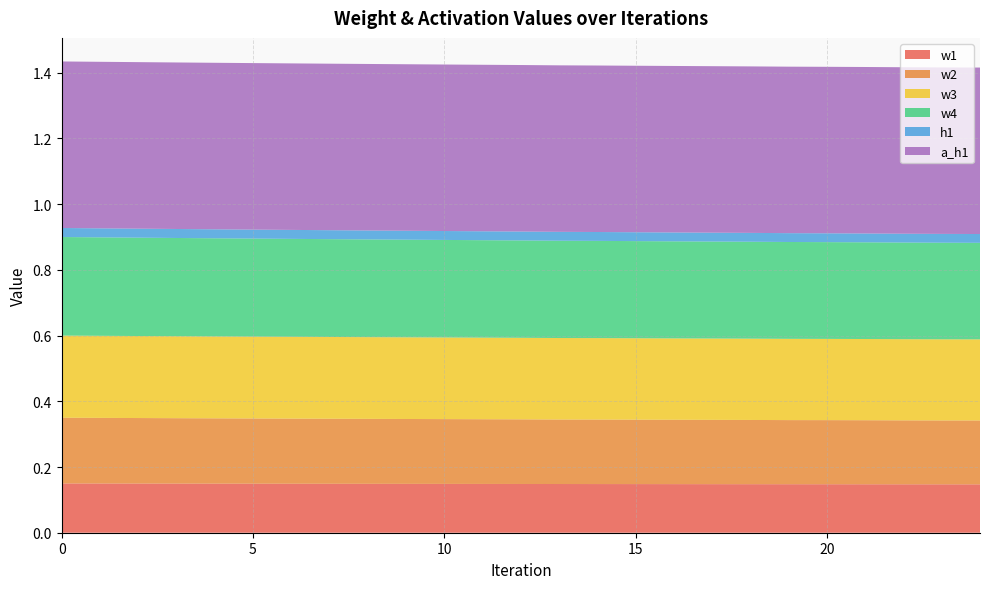

Reading left to right, transcribe all the data shown in this chart.

w1: 0.1	0.1	0.1	0.1	0.1	0.1	0.1	0.1	0.1	0.1	0.1	0.1	0.1	0.1	0.1	0.1	0.1	0.1	0.1	0.1	0.1	0.1	0.1	0.1	0.1
w2: 0.2	0.2	0.2	0.2	0.2	0.2	0.2	0.2	0.2	0.2	0.2	0.2	0.2	0.2	0.2	0.2	0.2	0.2	0.2	0.2	0.2	0.2	0.2	0.2	0.2
w3: 0.2	0.2	0.2	0.2	0.2	0.2	0.2	0.2	0.2	0.2	0.2	0.2	0.2	0.2	0.2	0.2	0.2	0.2	0.2	0.2	0.2	0.2	0.2	0.2	0.2
w4: 0.3	0.3	0.3	0.3	0.3	0.3	0.3	0.3	0.3	0.3	0.3	0.3	0.3	0.3	0.3	0.3	0.3	0.3	0.3	0.3	0.3	0.3	0.3	0.3	0.3
h1: 0.0	0.0	0.0	0.0	0.0	0.0	0.0	0.0	0.0	0.0	0.0	0.0	0.0	0.0	0.0	0.0	0.0	0.0	0.0	0.0	0.0	0.0	0.0	0.0	0.0
a_h1: 0.5	0.5	0.5	0.5	0.5	0.5	0.5	0.5	0.5	0.5	0.5	0.5	0.5	0.5	0.5	0.5	0.5	0.5	0.5	0.5	0.5	0.5	0.5	0.5	0.5